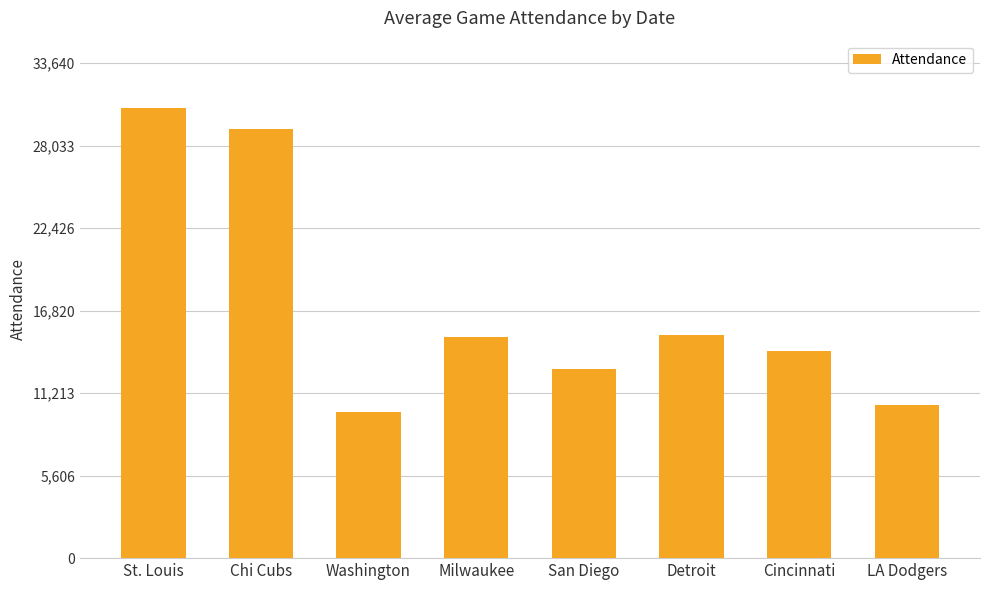

What is the change in value from Chi Cubs to San Diego?

-16300